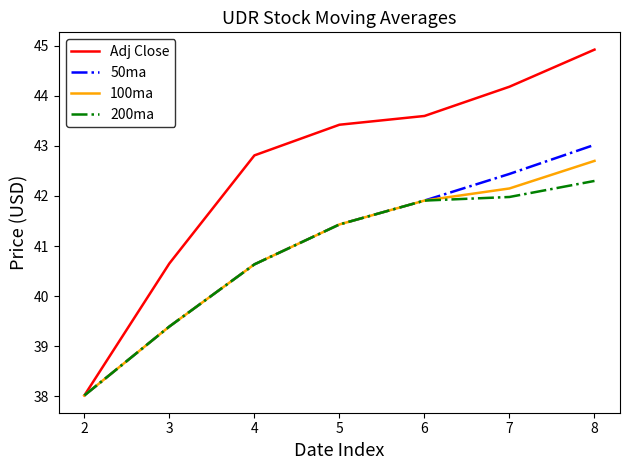

Rank the series by their maximum value, from lowest to highest.

200ma, 100ma, 50ma, Adj Close